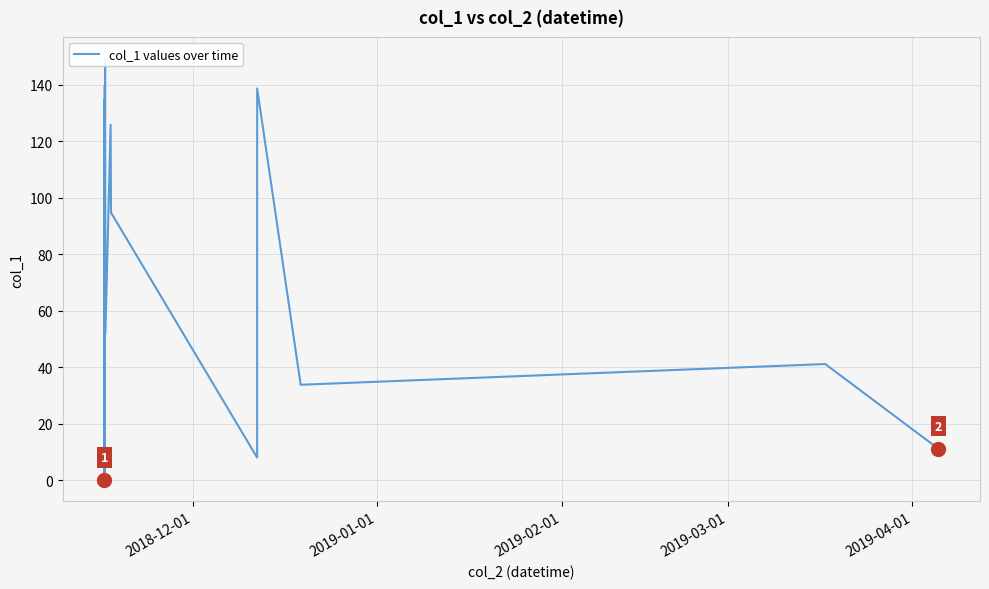

What is the greatest value displayed?

149.5